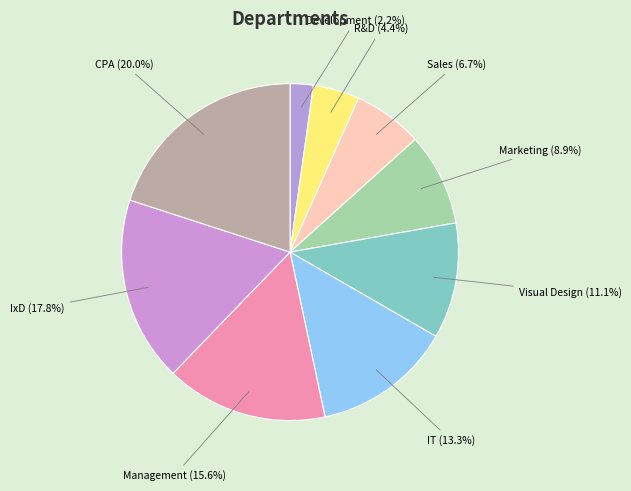

How many slices are in this pie chart?

9